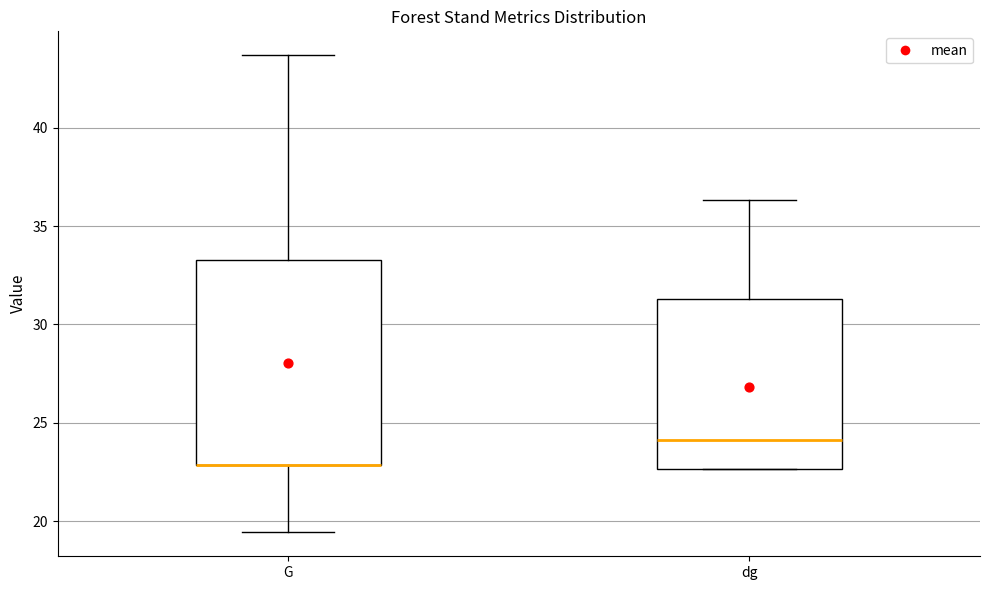

Where is the lower edge of the box for dg on the y-axis? The values are not printed on the chart, so give them approximately, as read against the axis.

22.5